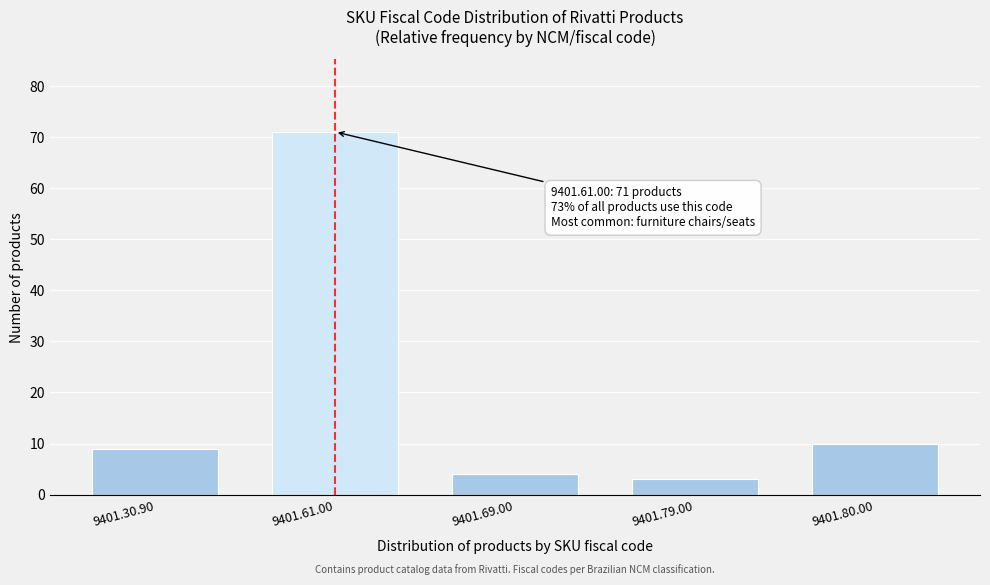

Reading right to left, list all the values displayed in this chart.

10	3	4	71	9